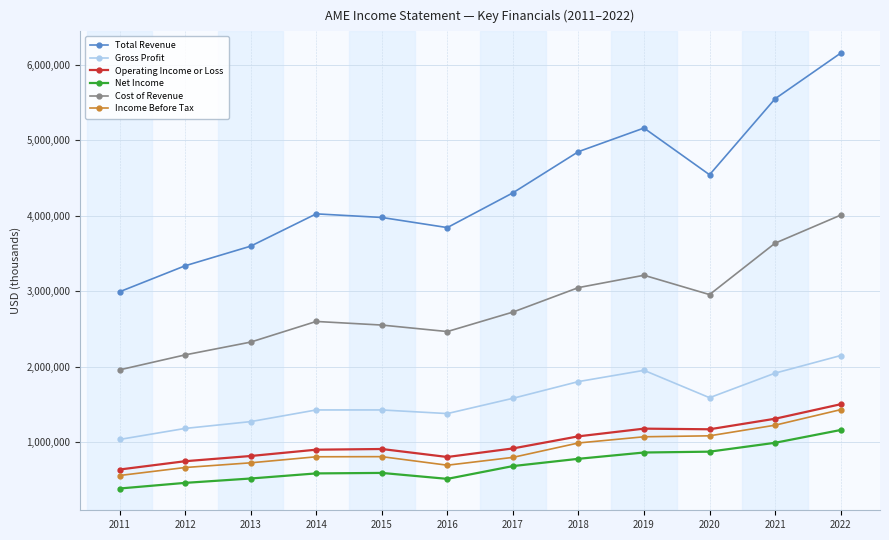

How many series are shown in this chart?

6